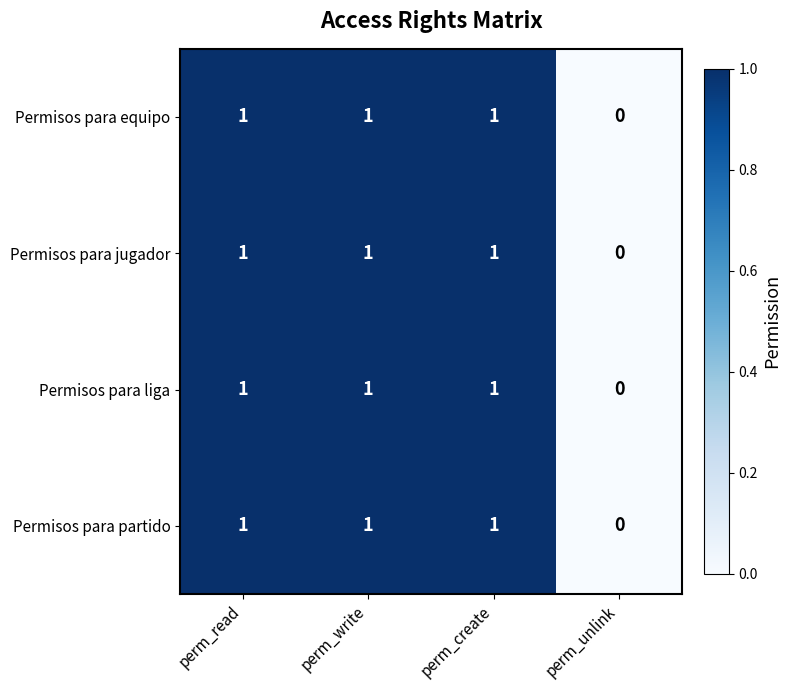

What is the sum of all Permisos para equipo values?

3